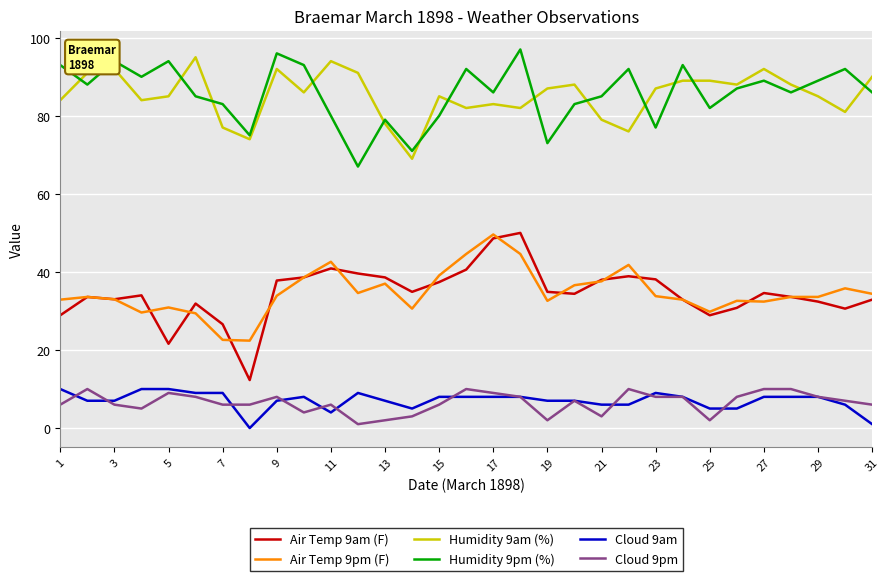

How many values in Cloud 9am are above zero?

30